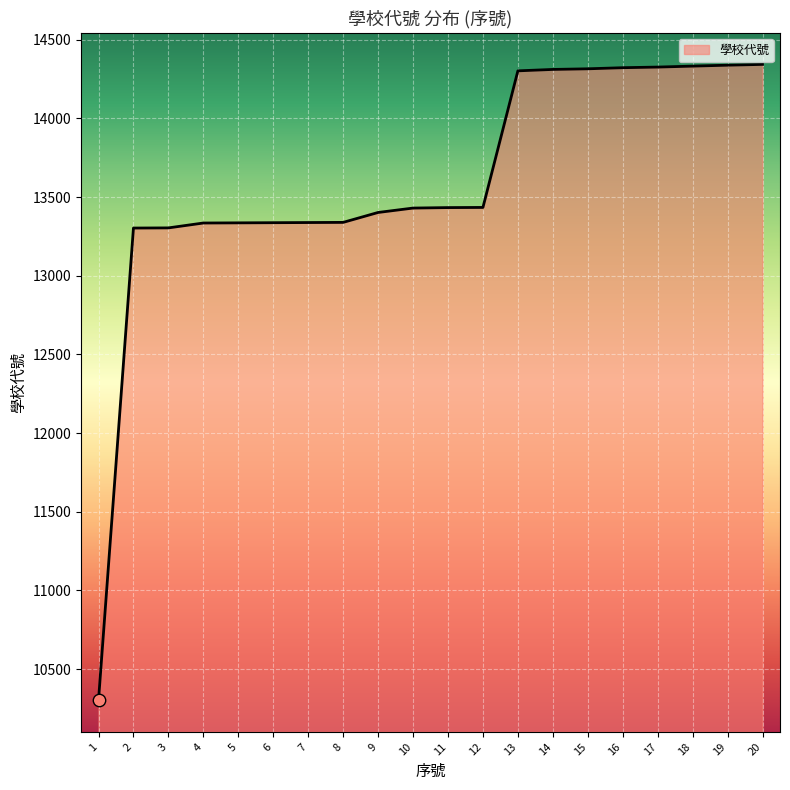

What is the change in value from 5 to 18?

+996